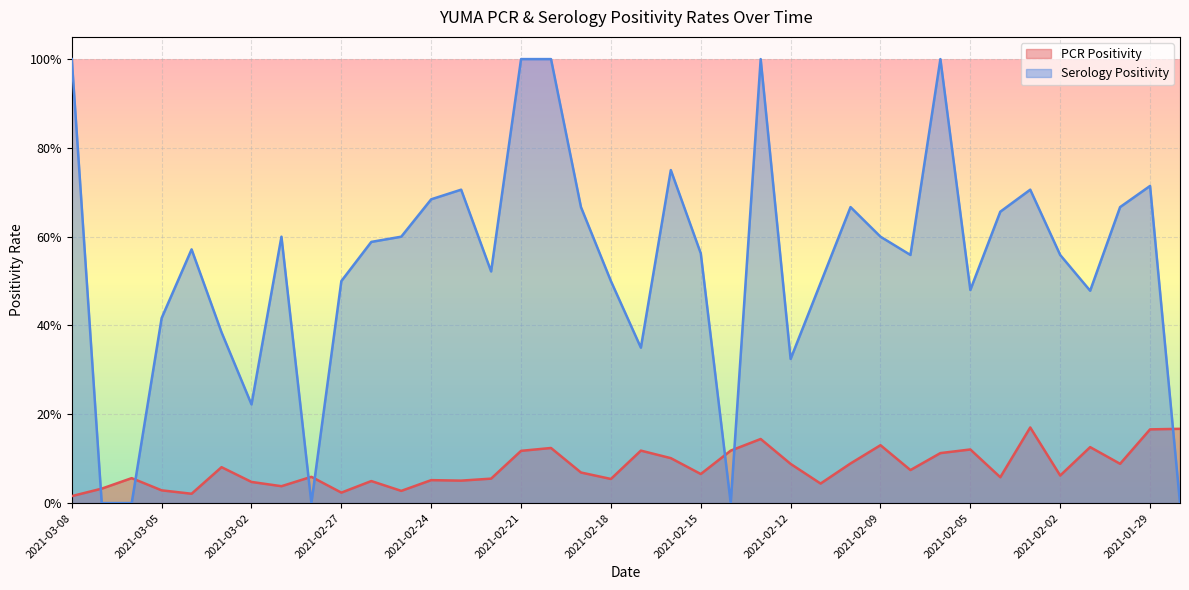

What is the highest value of the PCR Positivity series?

0.2